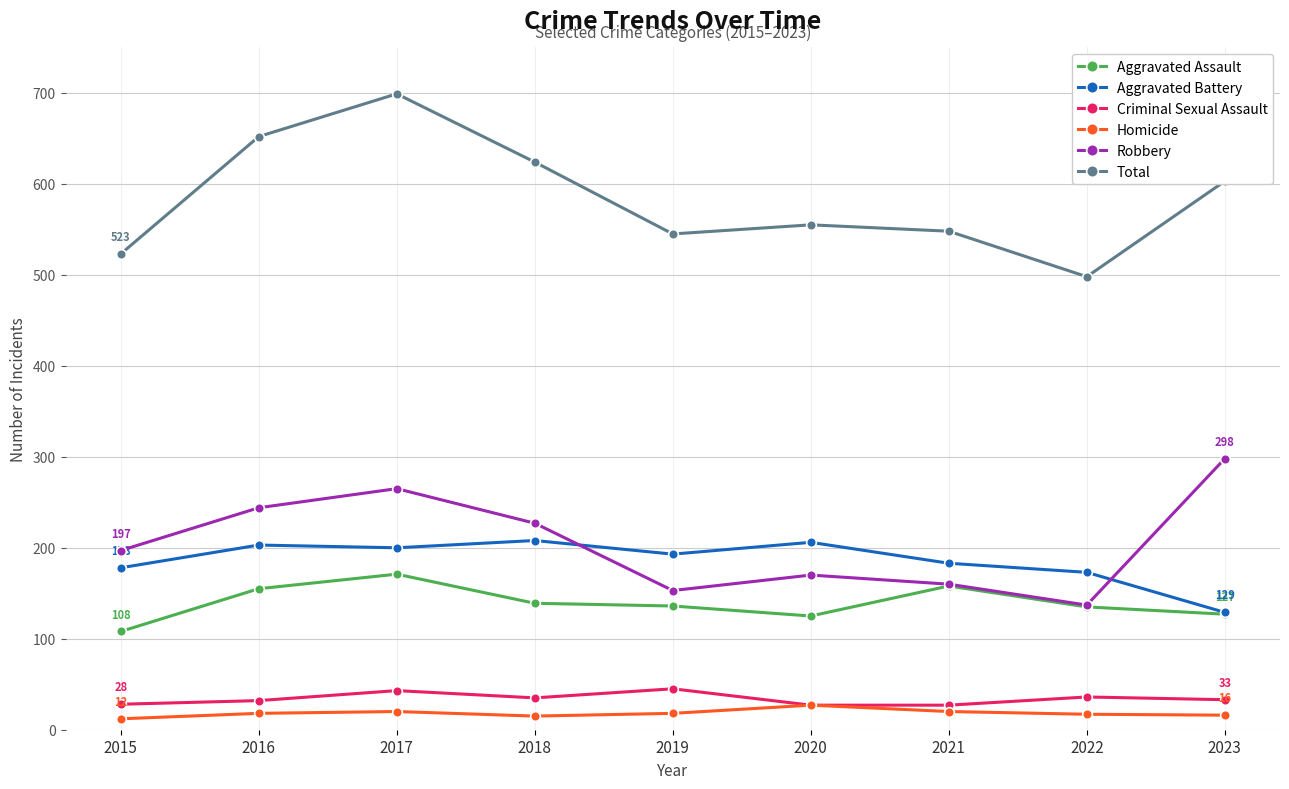

What is the difference between the highest and lowest values at 2018?

609